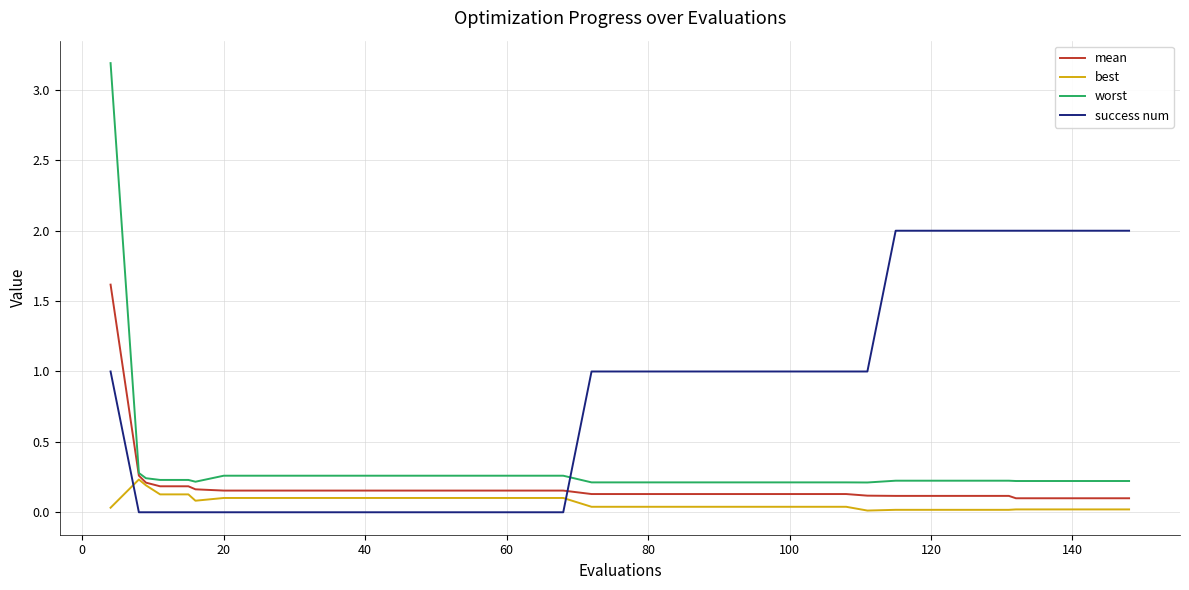

What is the highest value of the worst series?

3.2